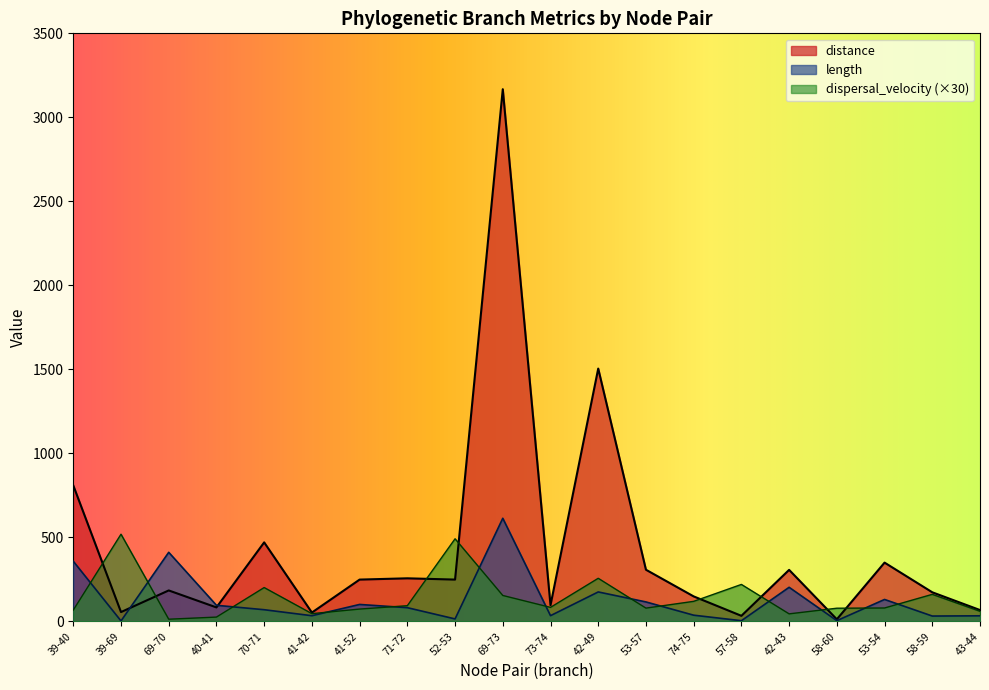

What is the minimum value for length?

3.2